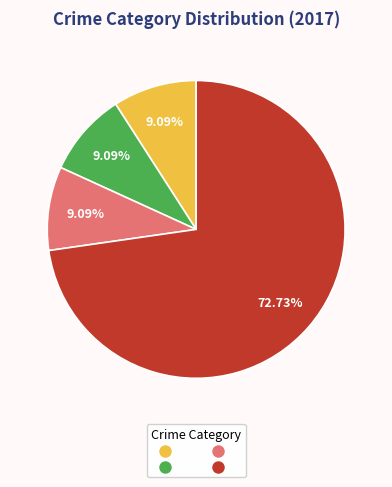

What is the largest slice in the pie chart?

Robbery